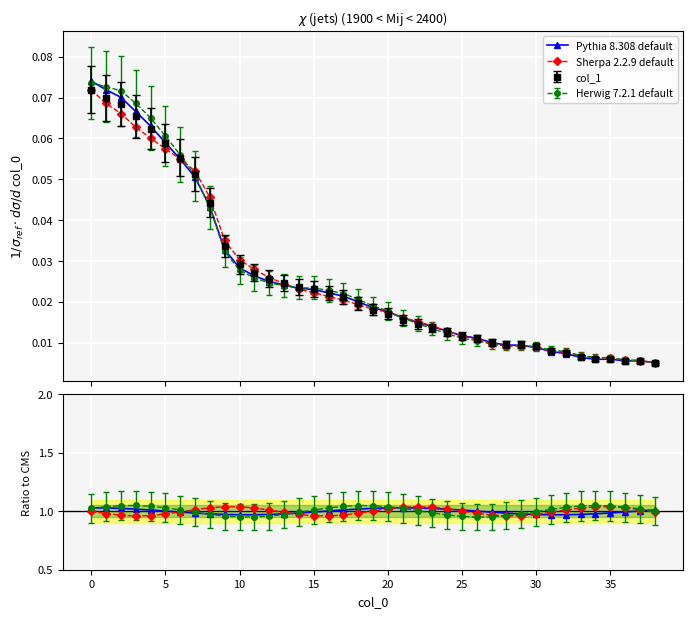

After their last crossing, which series has the higher values: Sherpa 2.2.9 default or Pythia 8.308 default?

Pythia 8.308 default